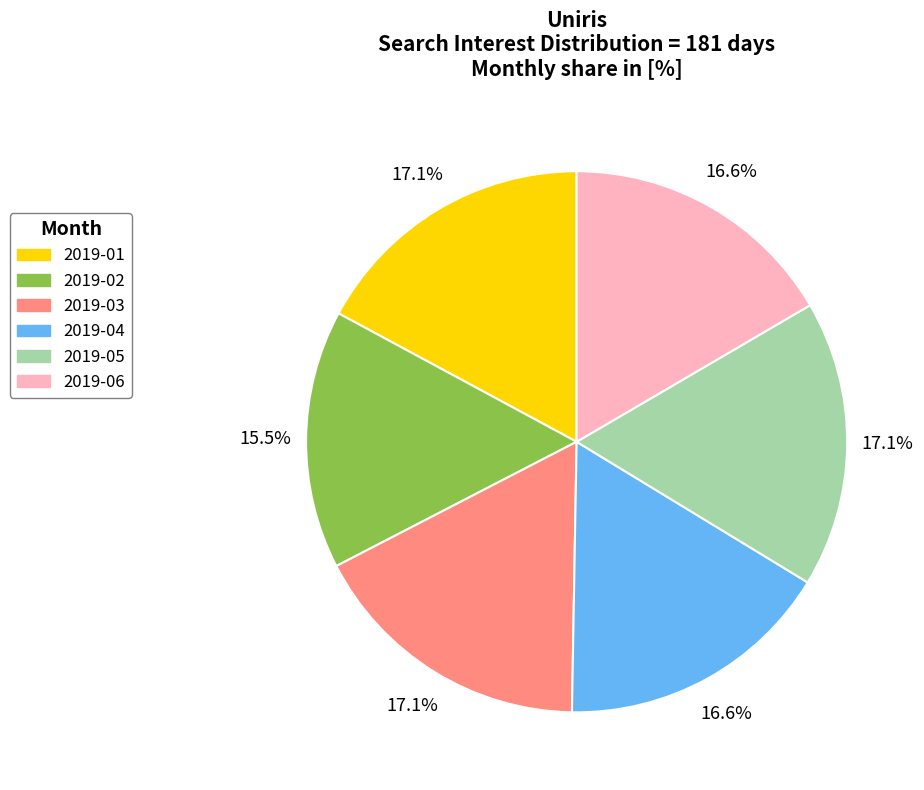

What portion of the pie excludes 2019-02?

84.5%